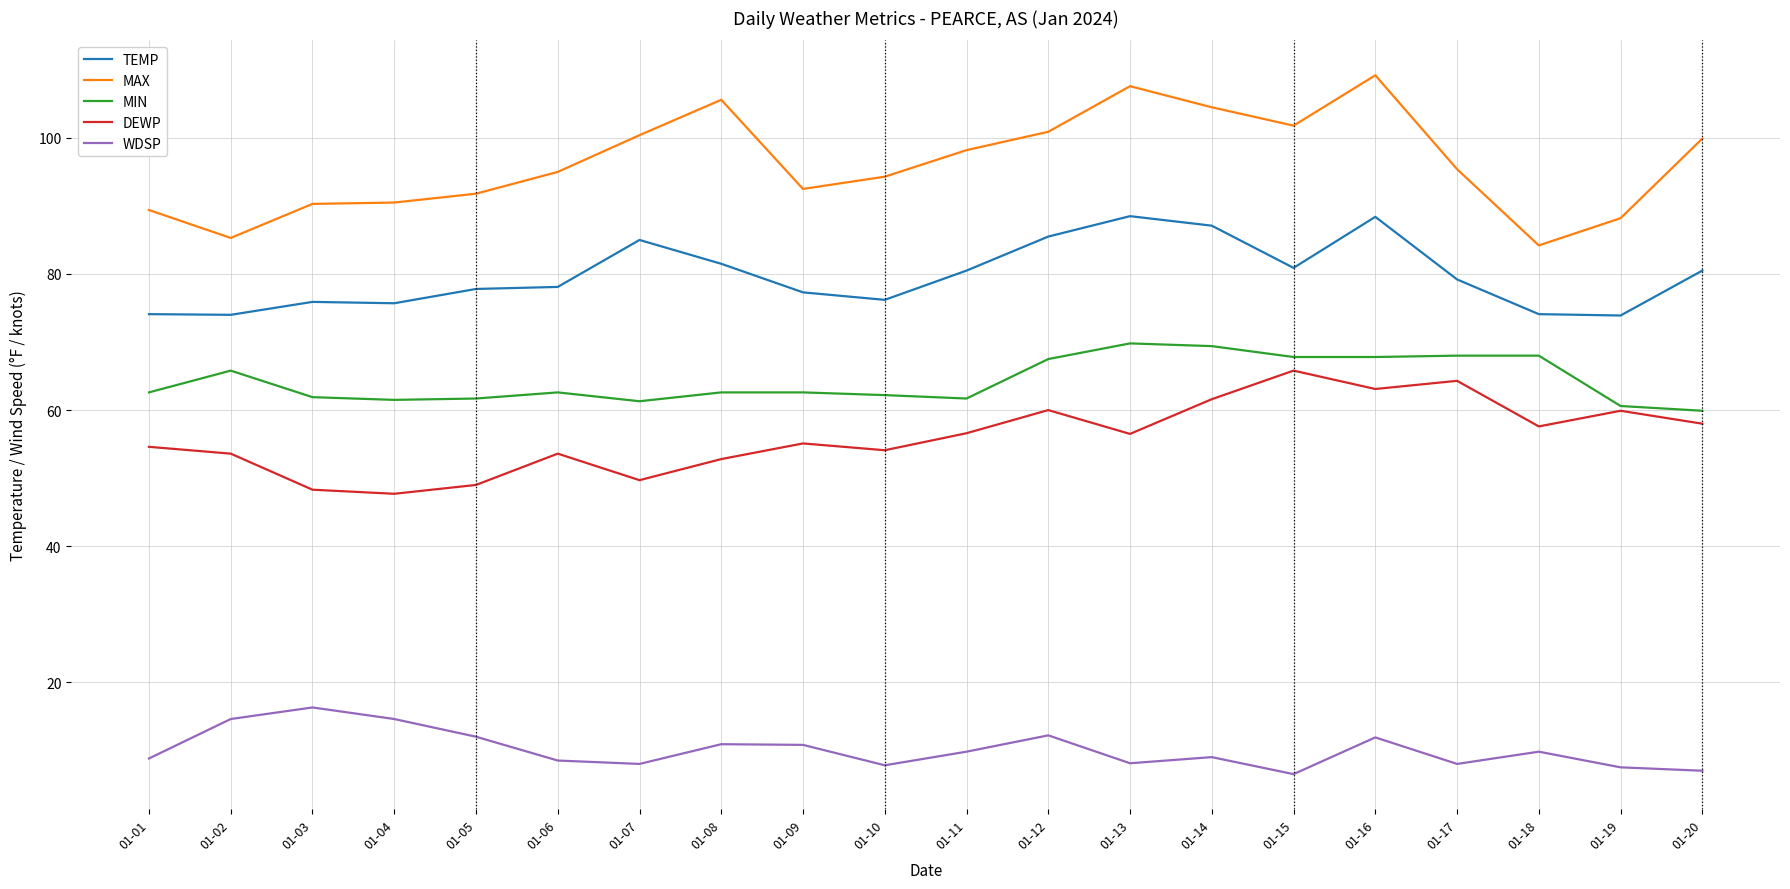

At which category does DEWP reach its first local peak?

01-06